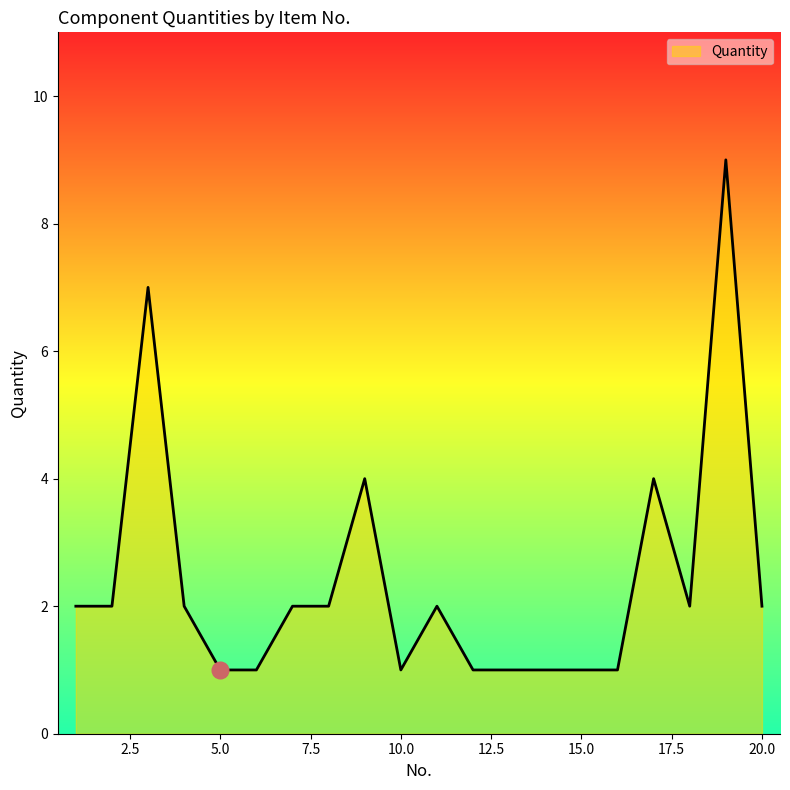

True or false: the data has more than 0 interior local peaks.

True